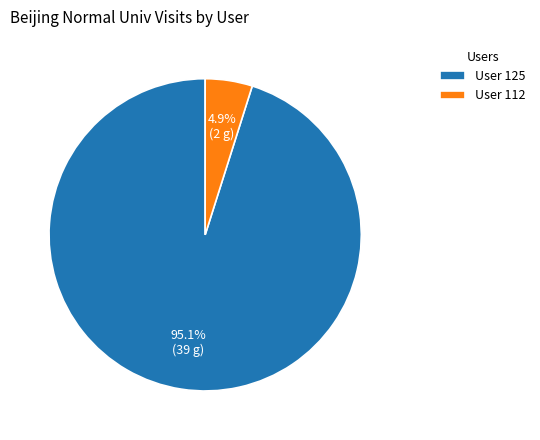

What is the total percentage of User 112 and User 125?

100.0%